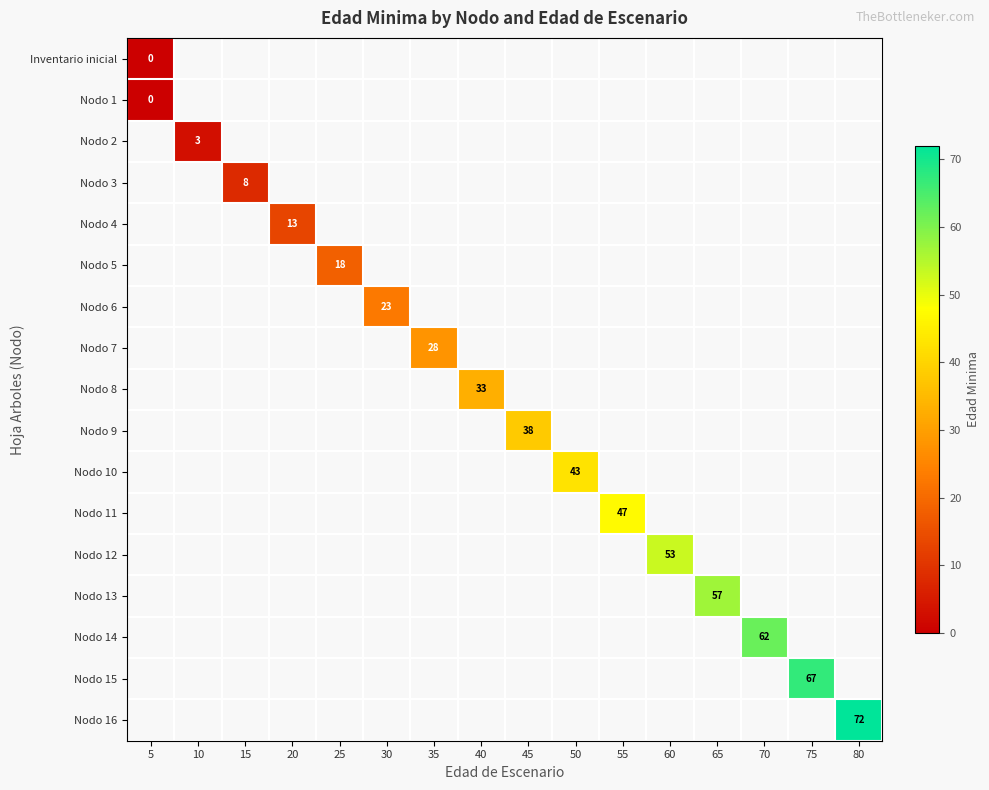

Is it true that Nodo 16 equals 119 at 80?

False